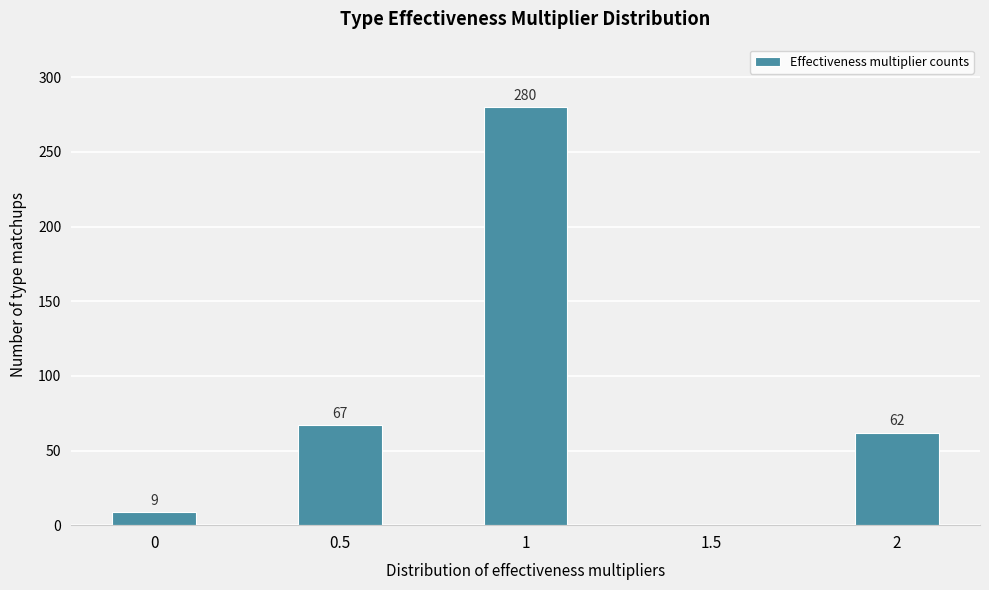

Reading left to right, transcribe all the data shown in this chart.

0=9	0.5=67	1=280	1.5=0	2=62